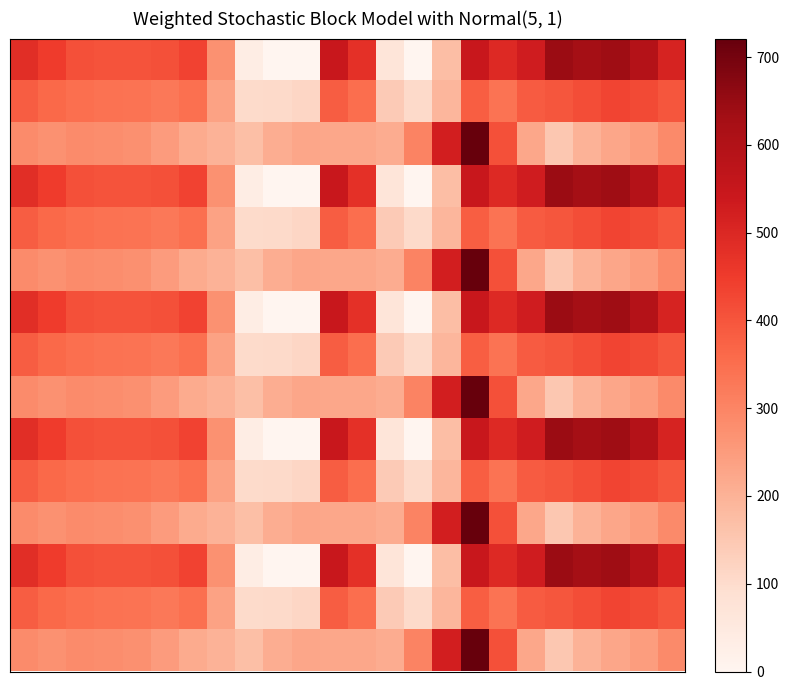

At which category is the sum across all series the highest?

16